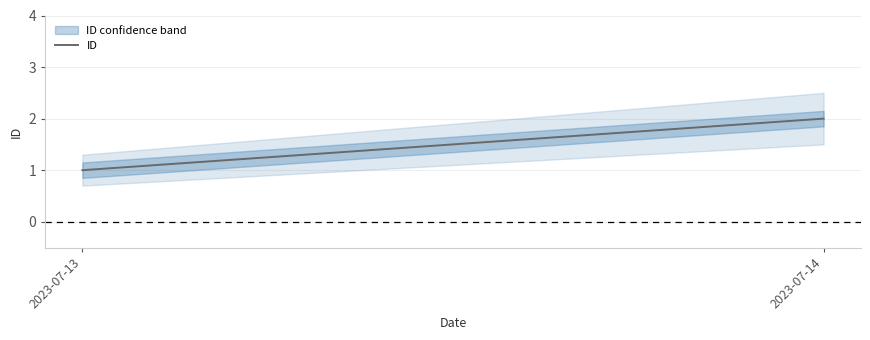

Read the value at 2023-07-13.

1